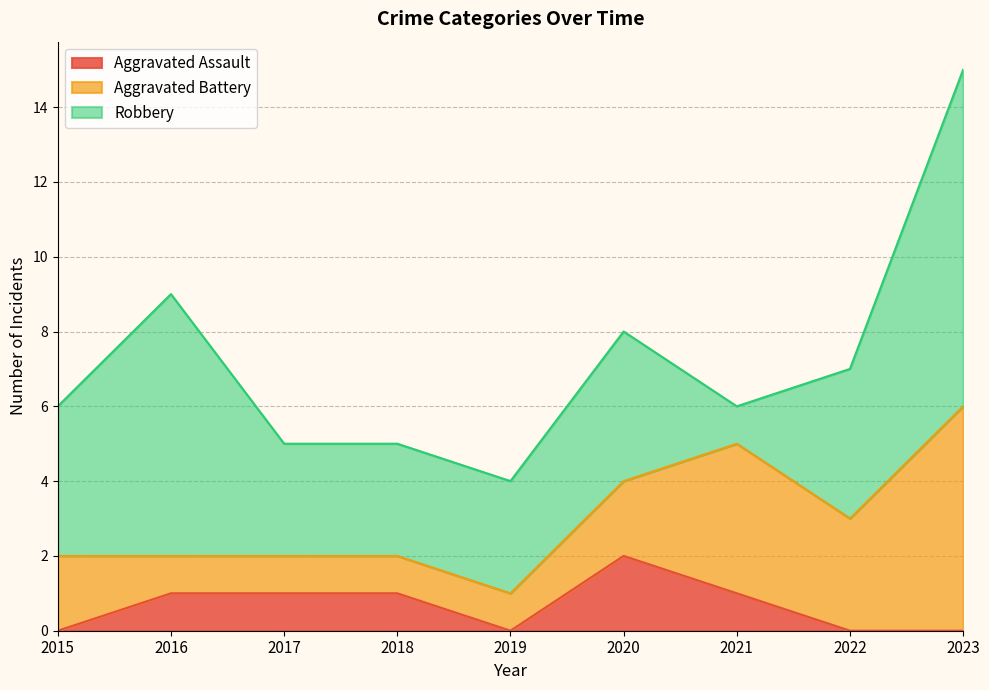

Which series changed the most between 2019 and 2023?

Robbery